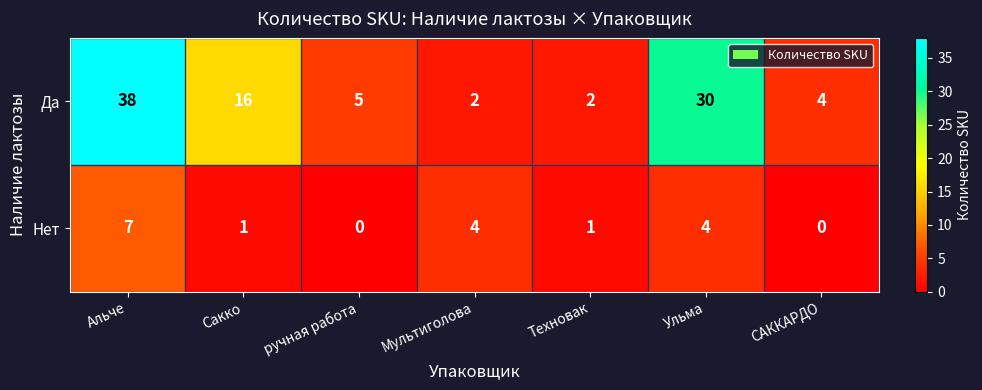

The value of Да at Сакко is 6. True or false?

False